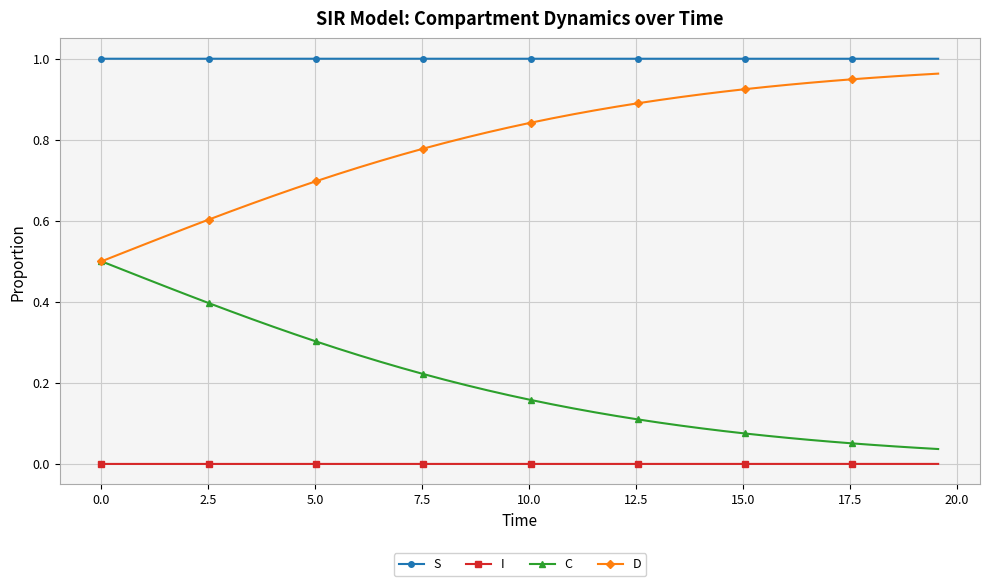

List the series in order of their overall mean, lowest first.

I, C, D, S